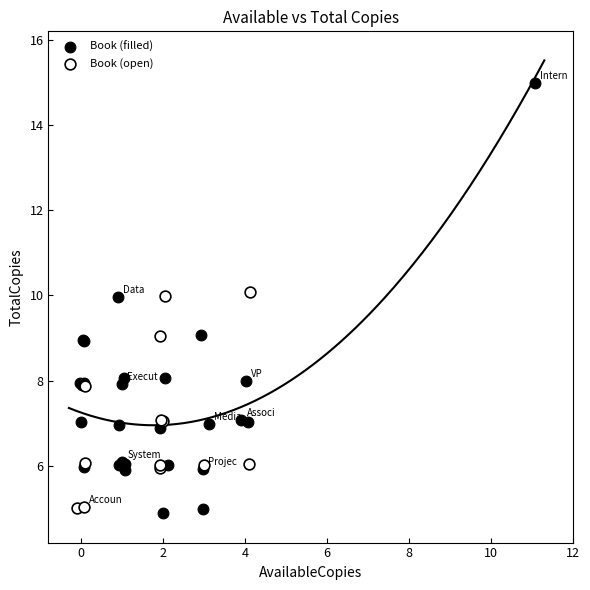

Which series has the largest Y range (max minus min)?

Book (filled)